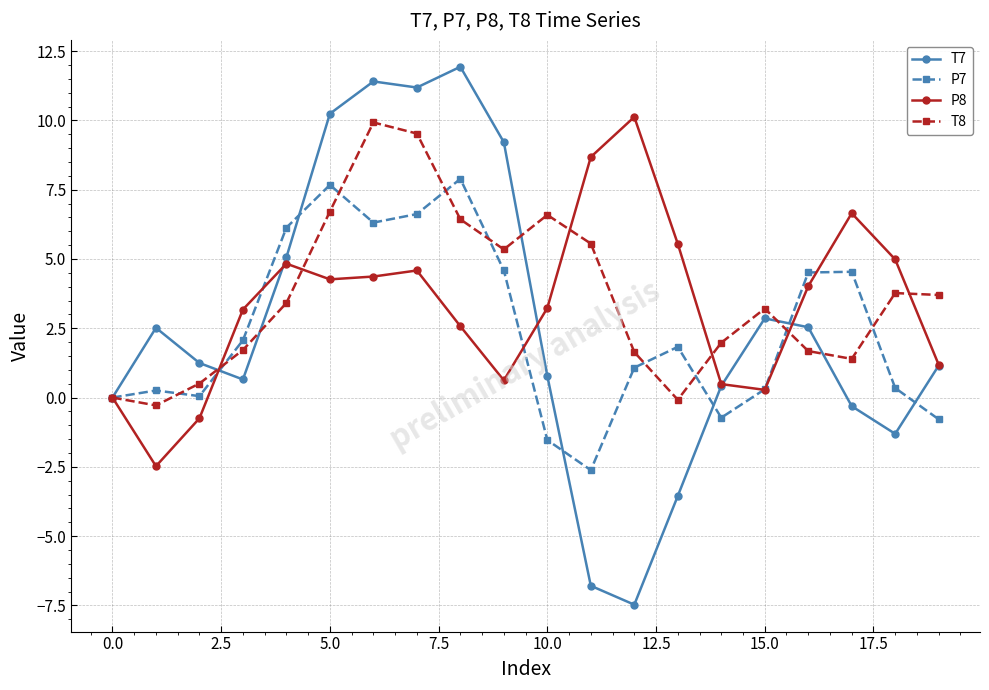

How many values in the T8 series are below 3?

9